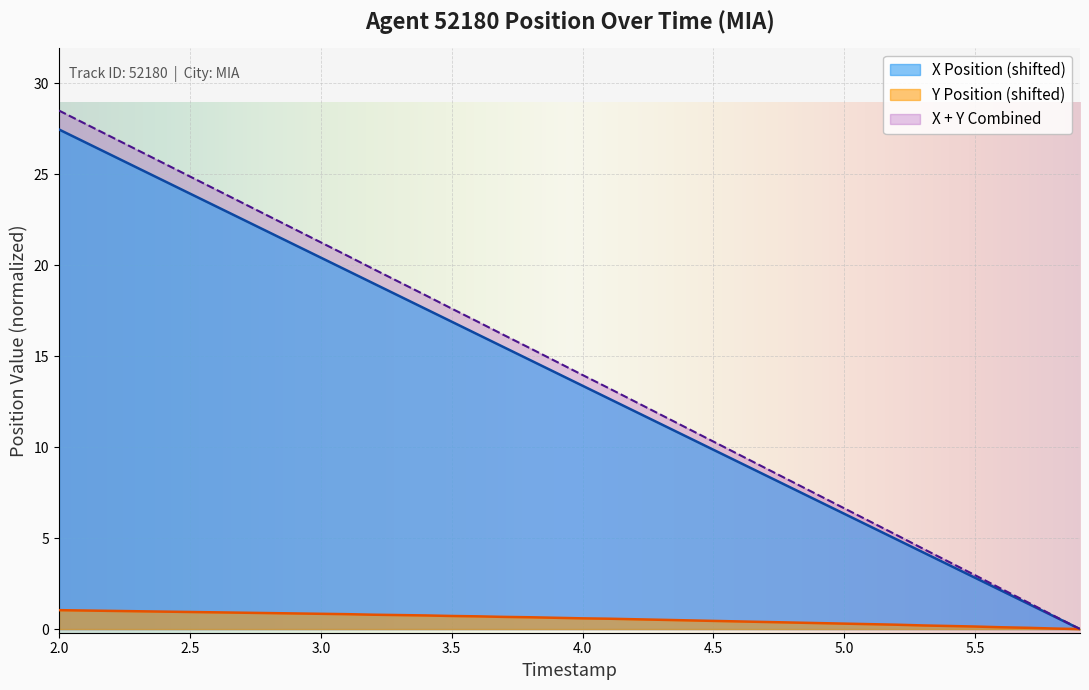

Which series has the widest spread of values?

X + Y Combined